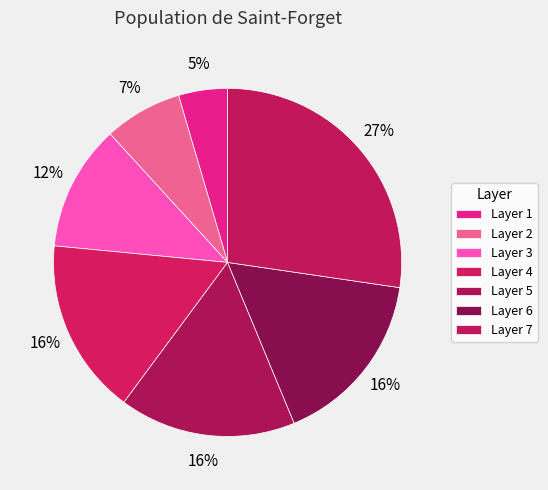

How many slices are in this pie chart?

7